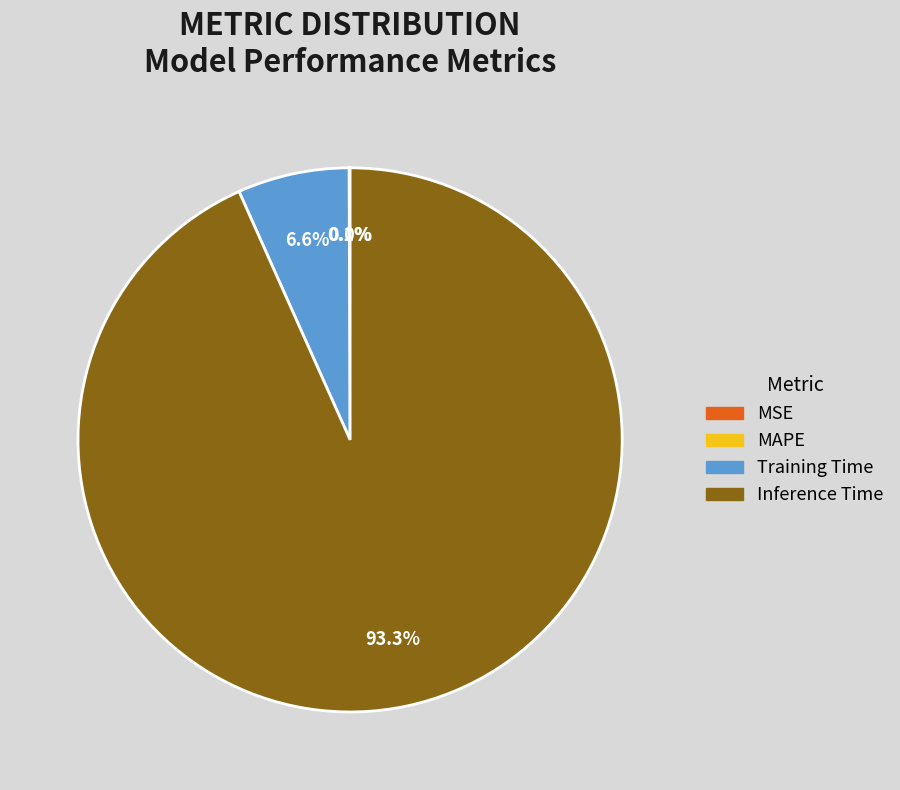

To the nearest percent, what percentage of the pie is Inference Time?

93%